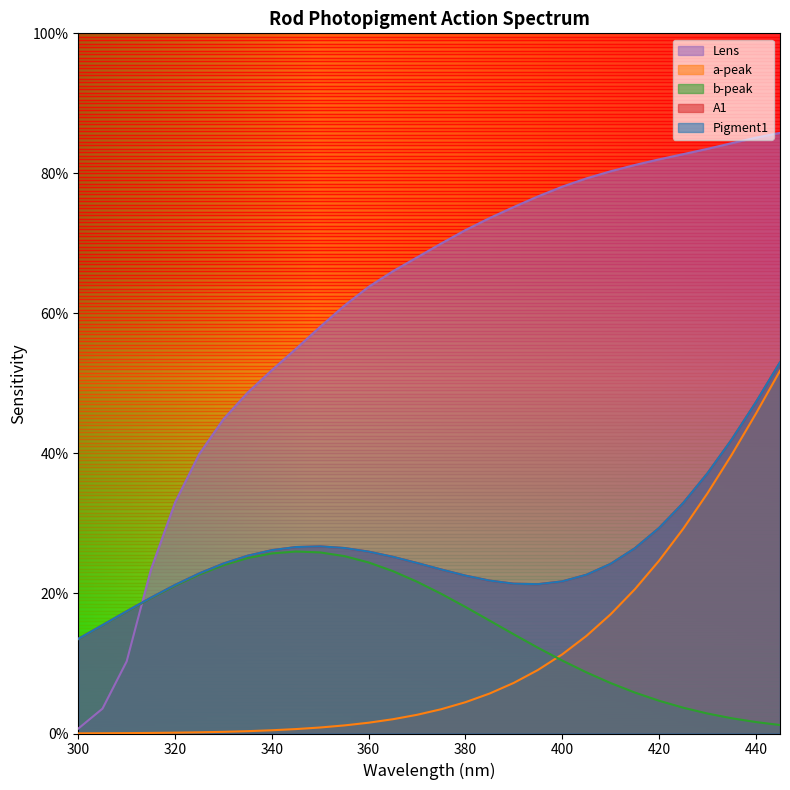

What is the value of the Pigment1 point at the 25th from the left?

0.3